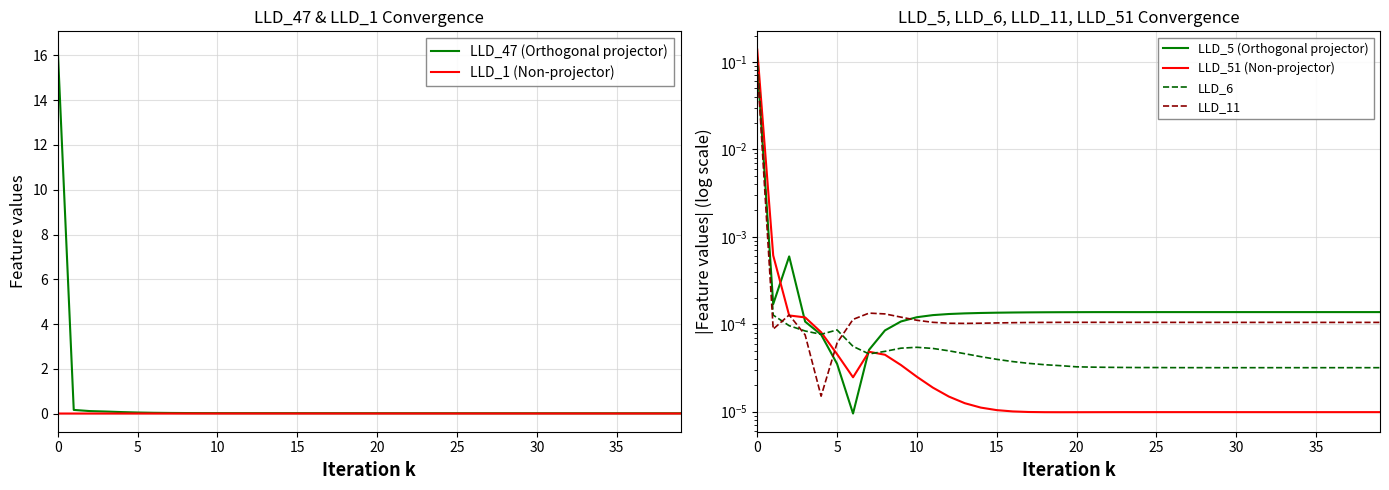

The value of LLD_47 (Orthogonal projector) at 0 is 16.3. True or false?

True